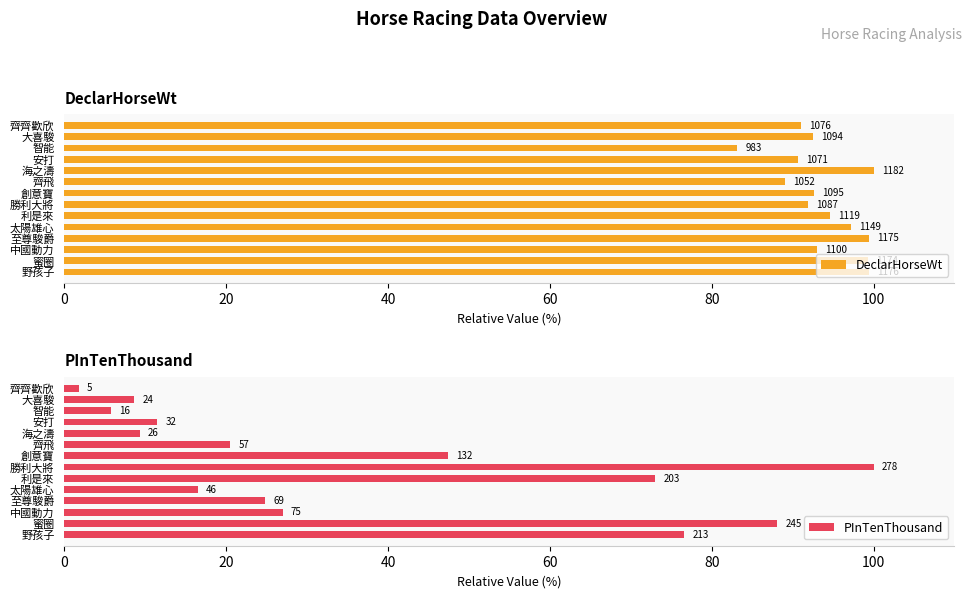

What is the sum of all PInTenThousand values?

511.2